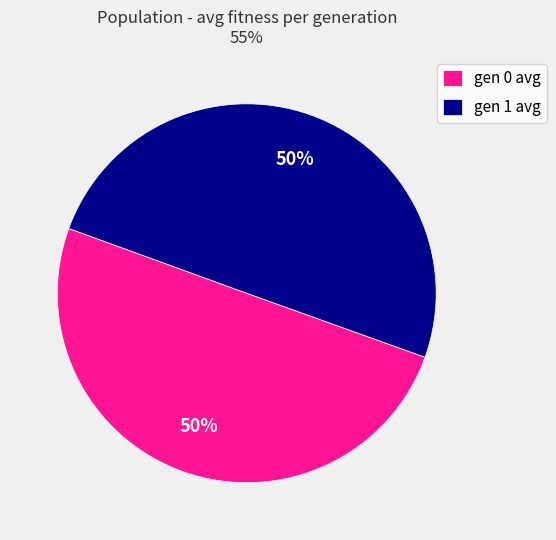

To the nearest percent, what is the average slice percentage?

50%